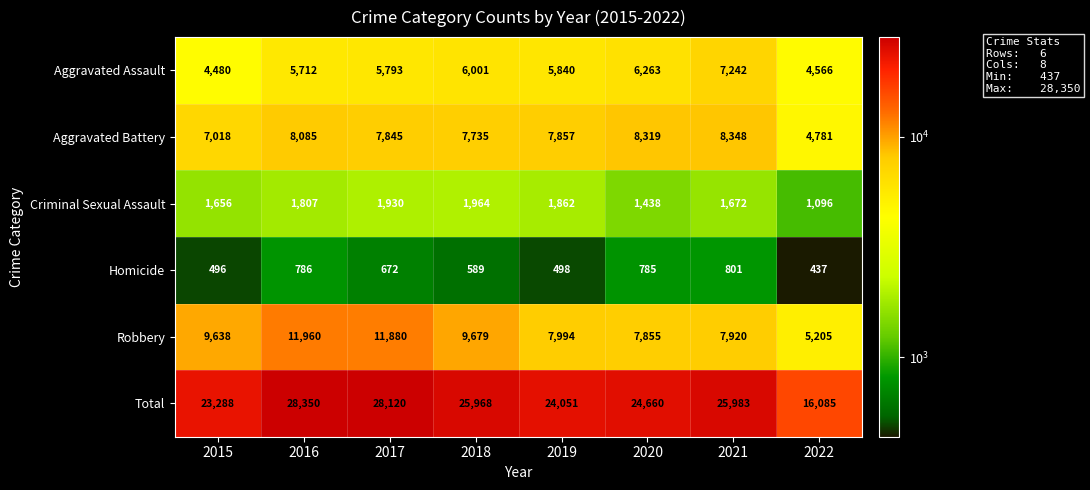

Which category has the highest value across all series?

2016